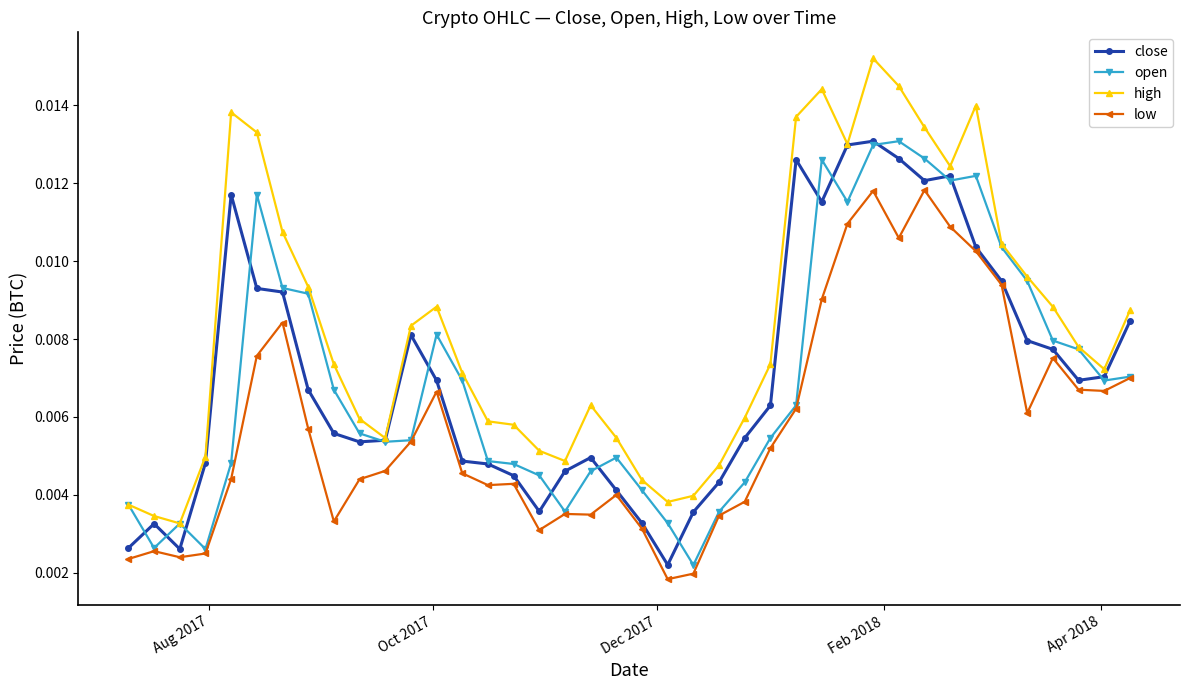

True or false: low and high intersect in this chart.

False